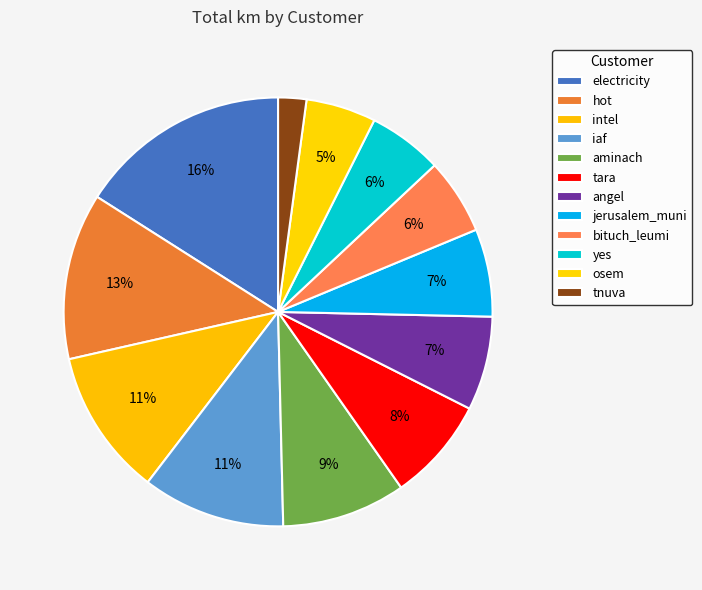

How many slices are in this pie chart?

12